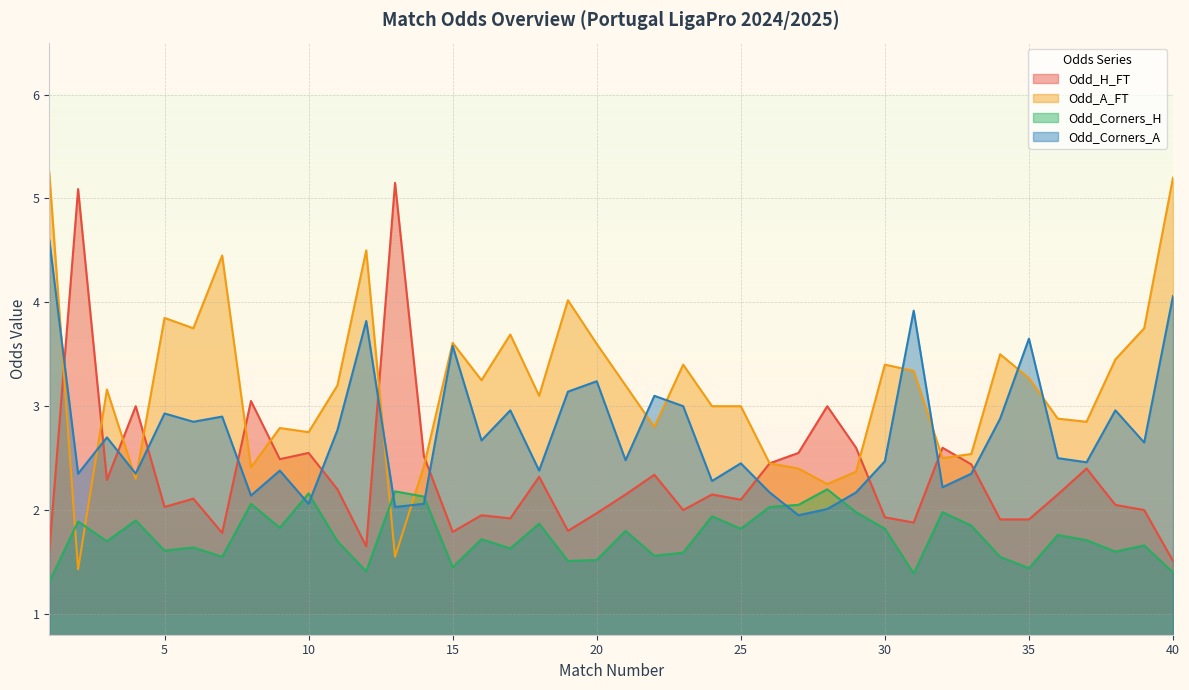

How many distinct data groups are displayed?

4